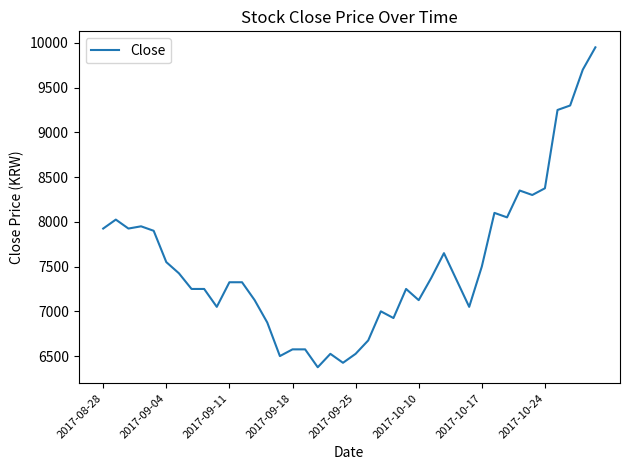

What is the difference between the maximum and minimum values?

3575